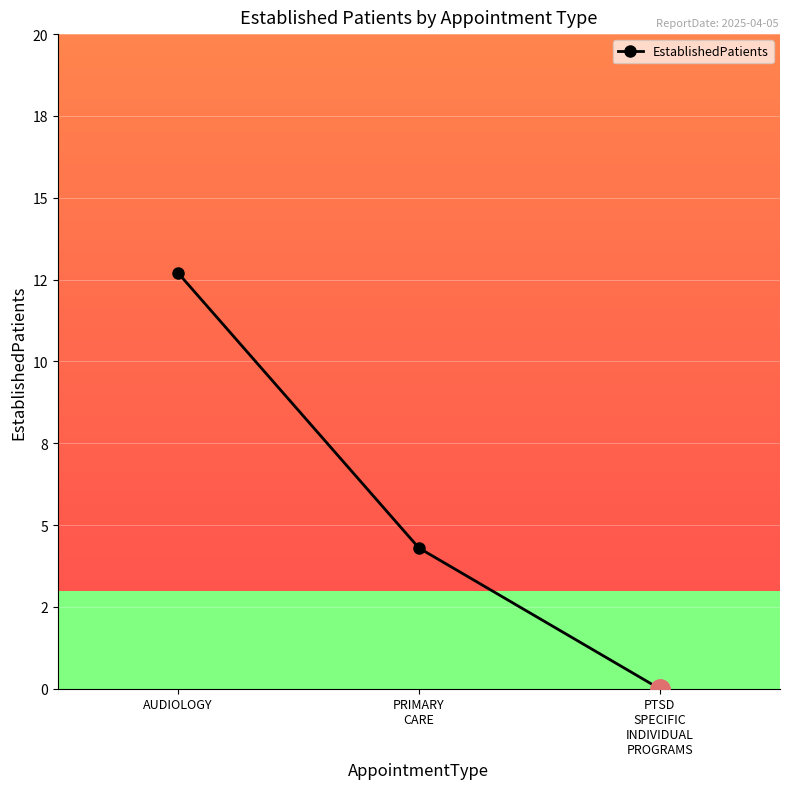

Does the chart have visible grid lines?

Yes